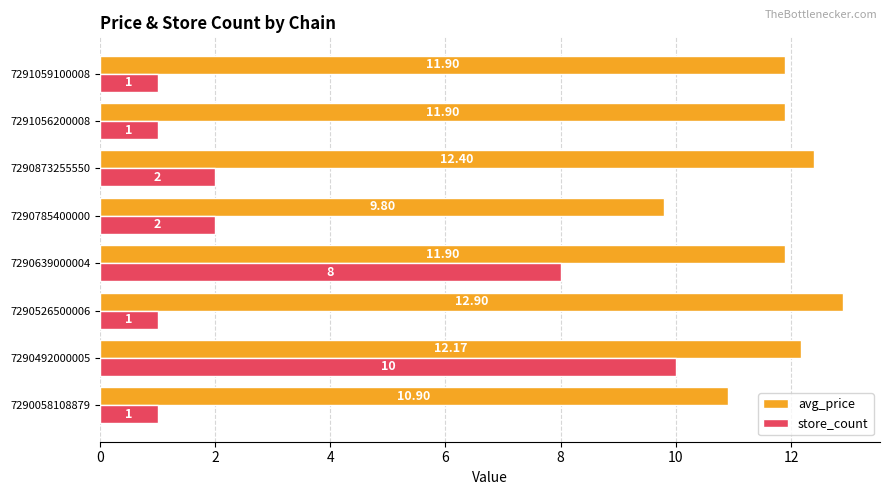

Which series has the widest spread of values?

store_count